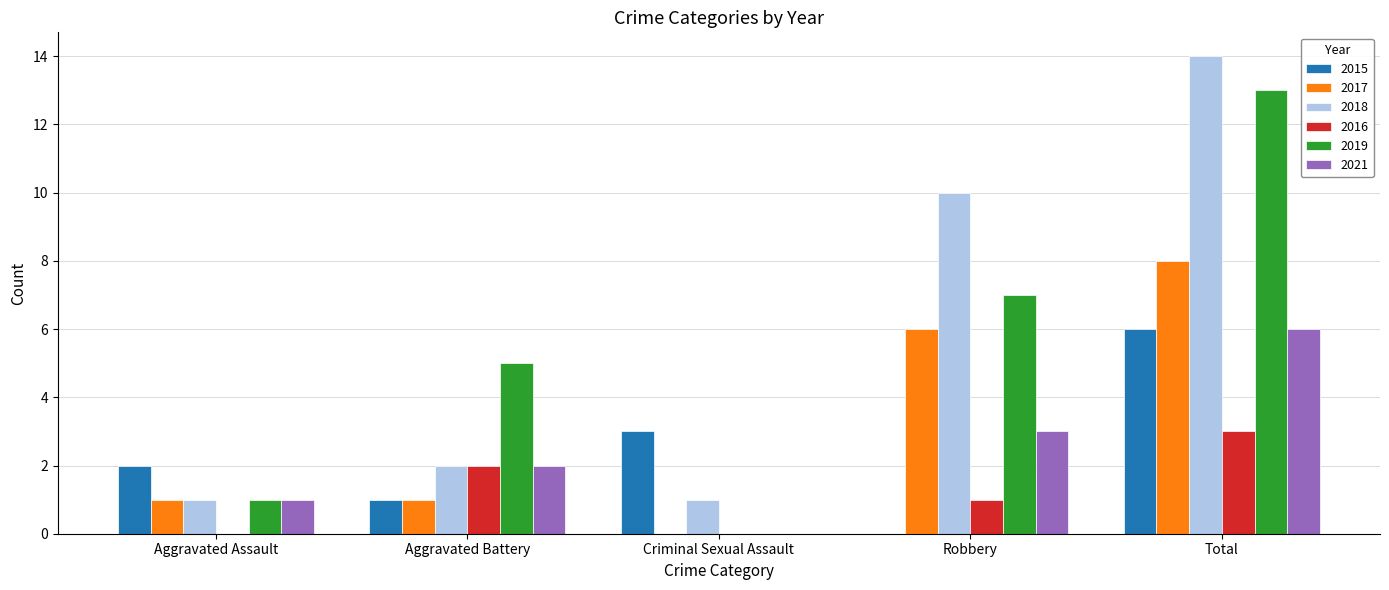

True or false: 2016 has a value of 3 at Total.

True